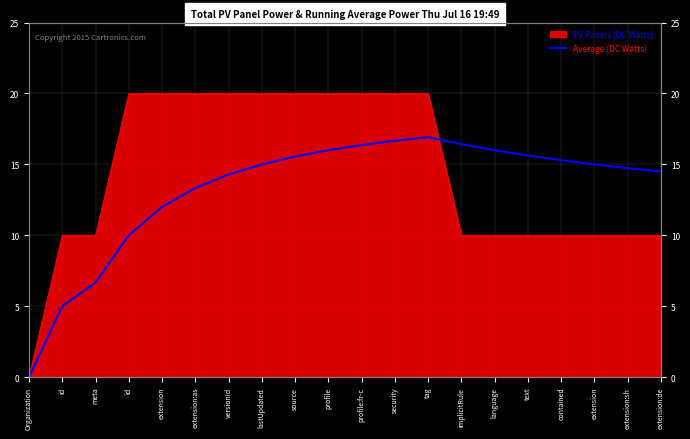

What is the approximate value at id?

10.0